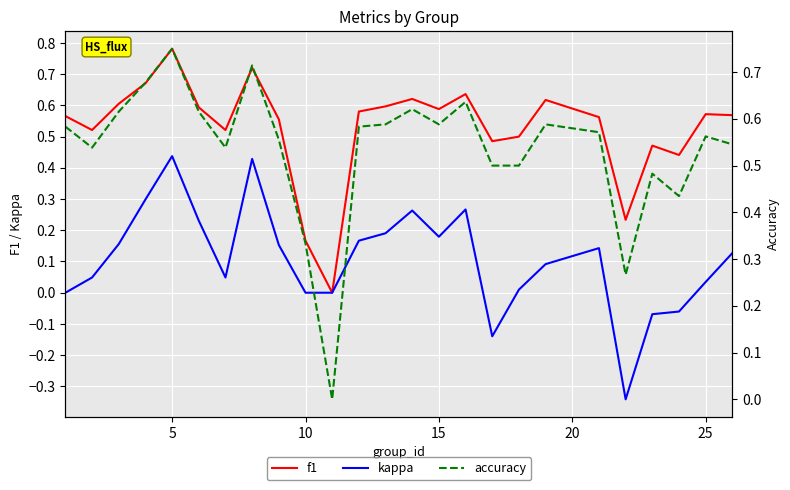

Reading right to left, extract all data points from this chart.

f1: 0.6	0.6	0.4	0.5	0.2	0.6	0.6	0.5	0.5	0.6	0.6	0.6	0.6	0.6	0.0	0.2	0.6	0.7	0.5	0.6	0.8	0.7	0.6	0.5	0.6
kappa: 0.1	0.0	-0.1	-0.1	-0.3	0.1	0.1	0.0	-0.1	0.3	0.2	0.3	0.2	0.2	0.0	0.0	0.2	0.4	0.0	0.2	0.4	0.3	0.2	0.0	0.0
accuracy: 0.5	0.6	0.4	0.5	0.3	0.6	0.6	0.5	0.5	0.6	0.6	0.6	0.6	0.6	0.0	0.3	0.6	0.7	0.5	0.6	0.8	0.7	0.6	0.5	0.6